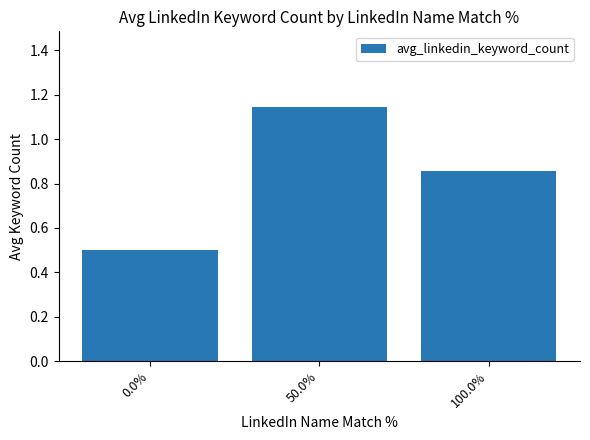

List the labels in order of value, largest first.

50.0%, 100.0%, 0.0%